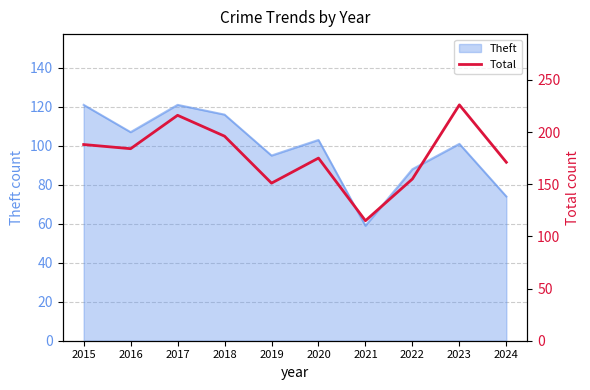

The value of Theft at 2024 is 34. True or false?

False